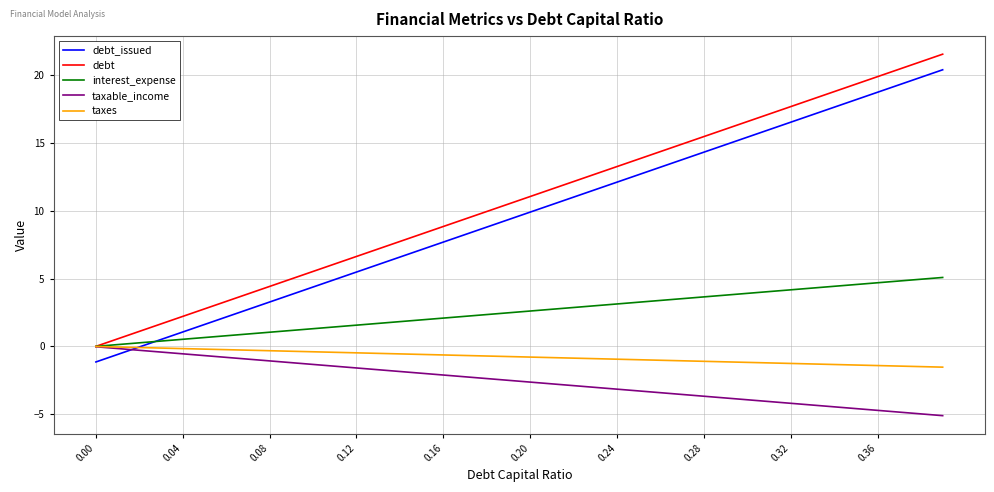

True or false: taxes and debt_issued cross at least once.

True